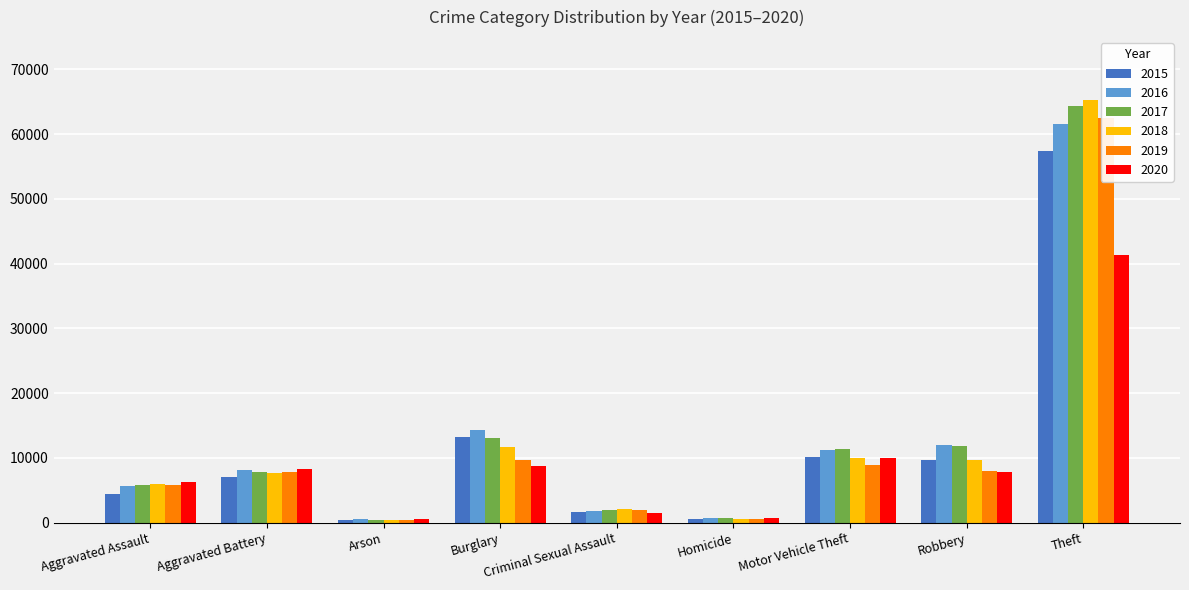

What are all the series names shown in the legend?

2015, 2016, 2017, 2018, 2019, 2020